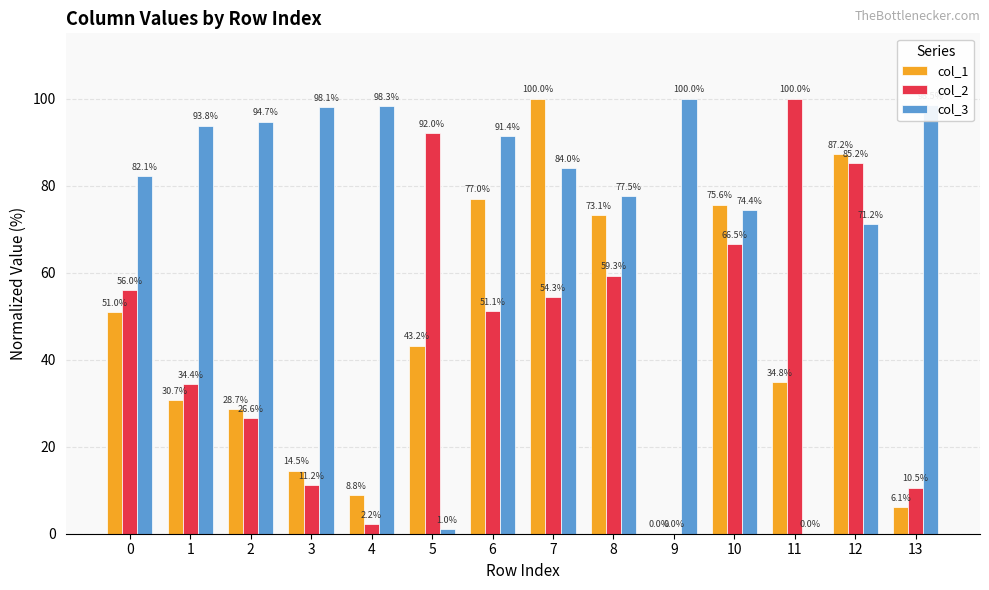

What value does the col_2 series have at 6?

51.1